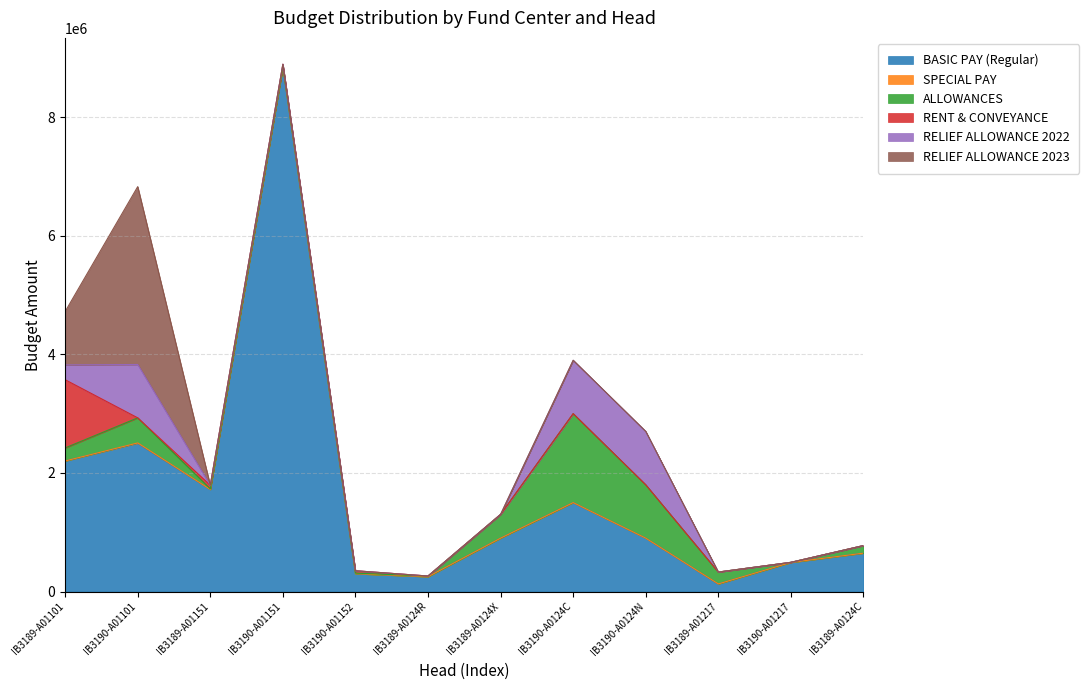

Where do RELIEF ALLOWANCE 2023 and RENT & CONVEYANCE first cross each other?

IB3189-A01101 and IB3190-A01101